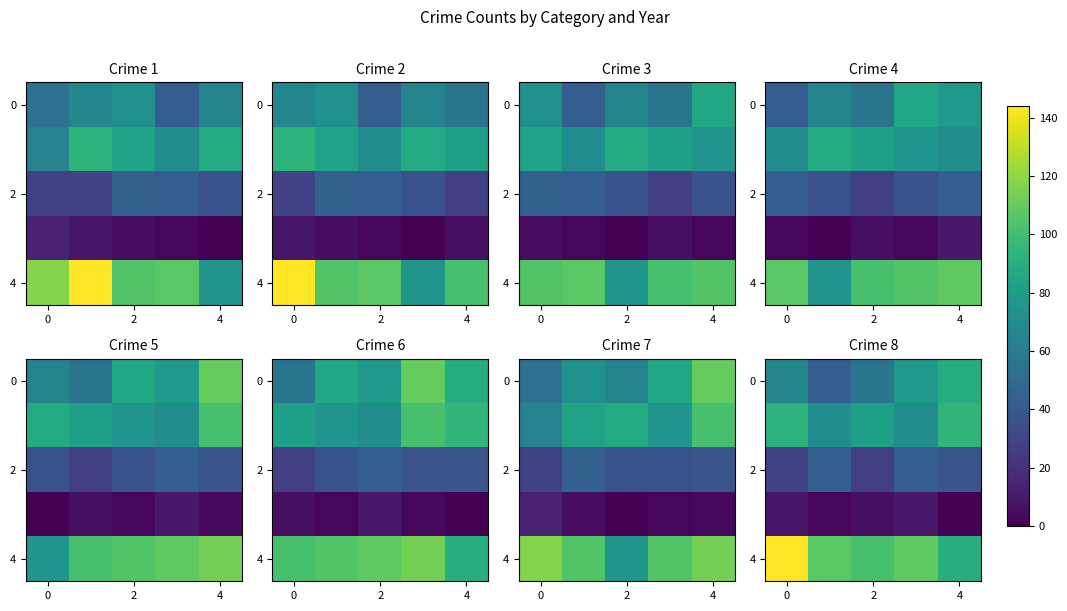

The value of 4 at 0 is 144. True or false?

True